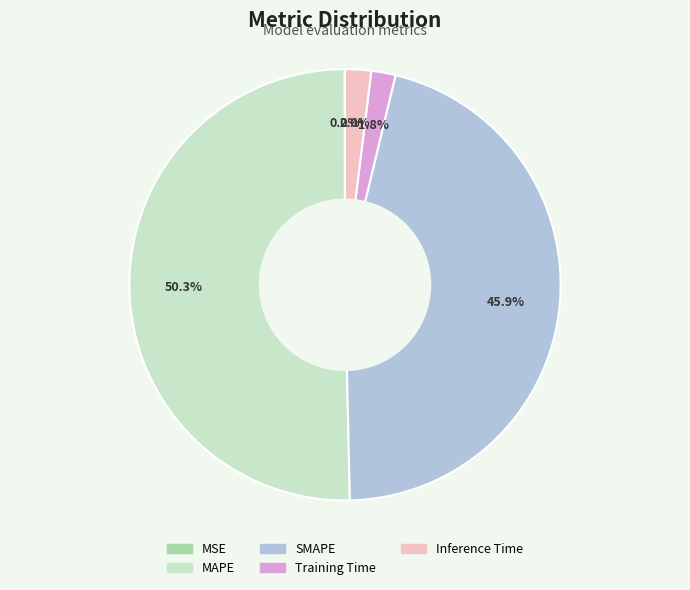

What percentage do Training Time and SMAPE together represent?

47.7%